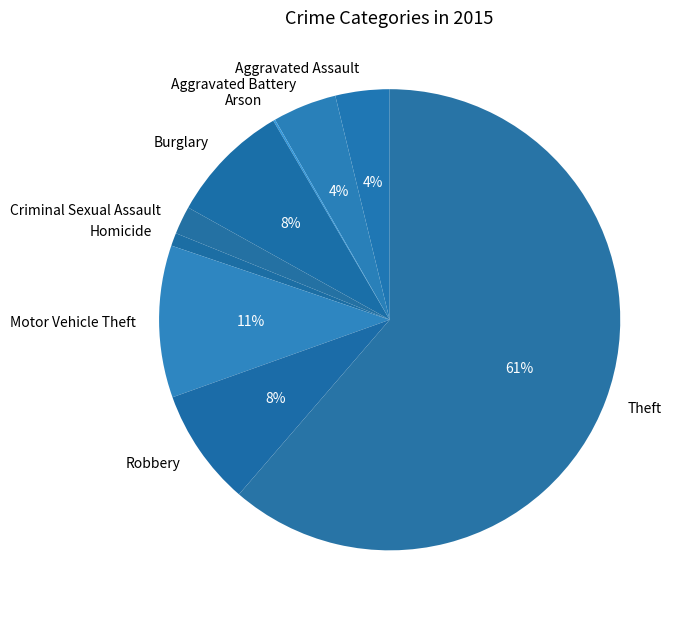

What is the largest slice in the pie chart?

Theft